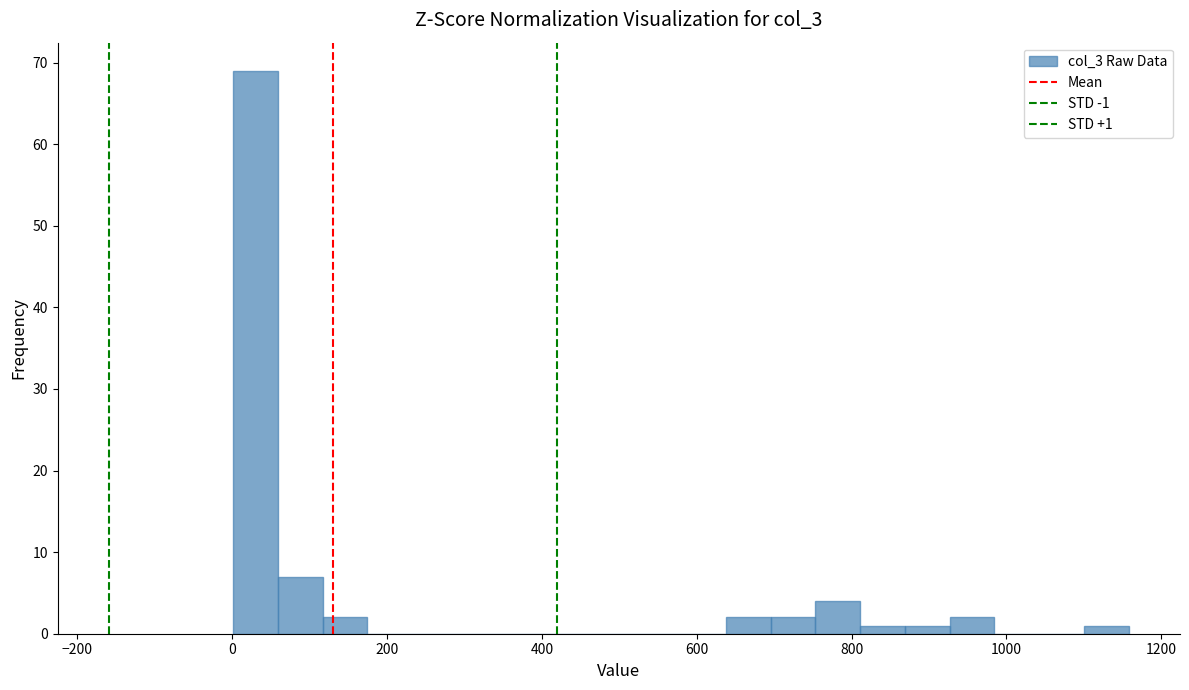

Read against the x-axis, roughly where is the centre of the tallest bar?

20